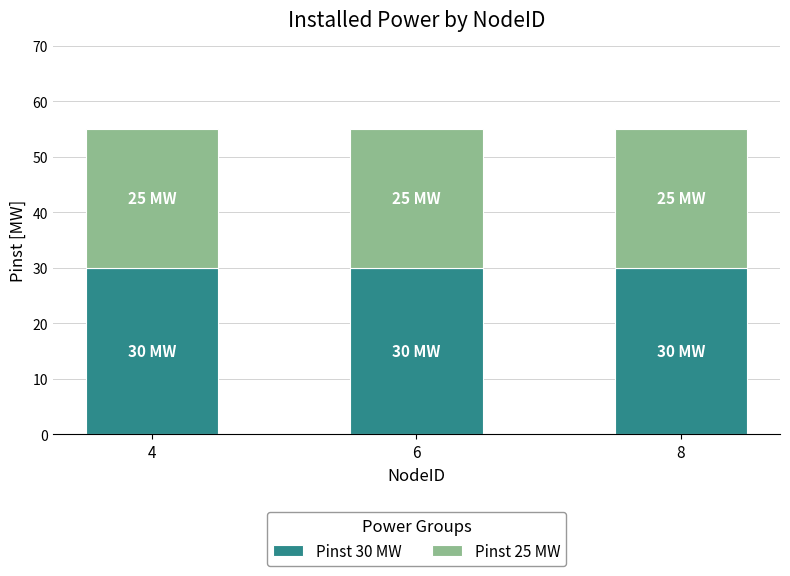

Is it true that Pinst 30 MW equals 30 at 6?

True